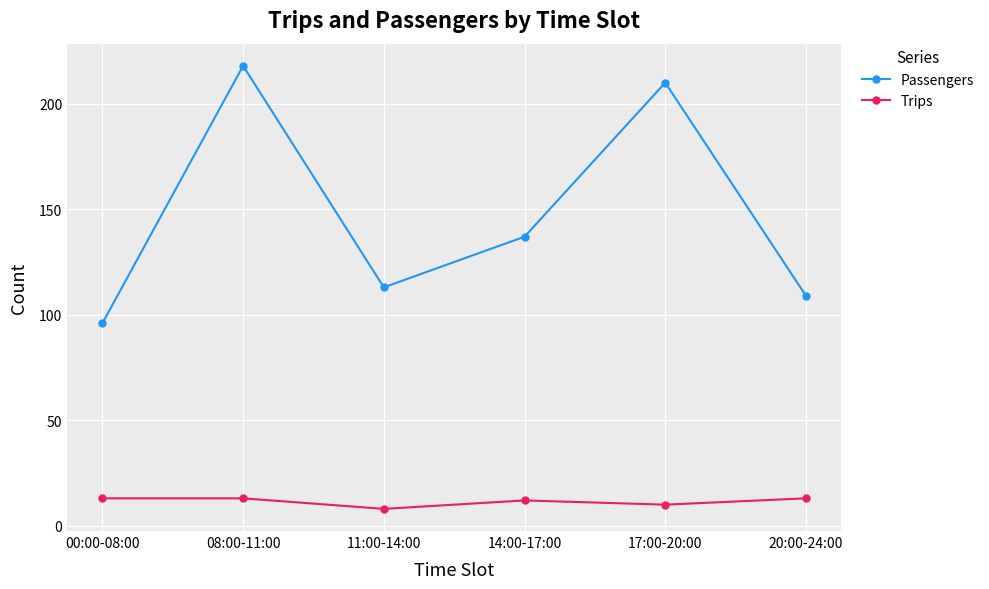

Rank the series at 17:00-20:00 from highest to lowest value.

Passengers, Trips